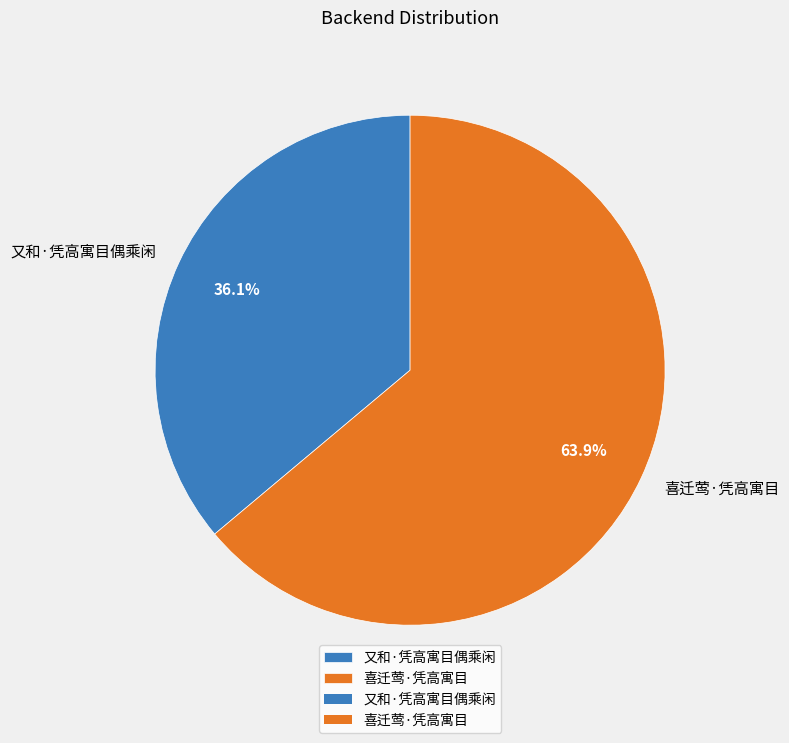

Count the number of slices in the pie.

2